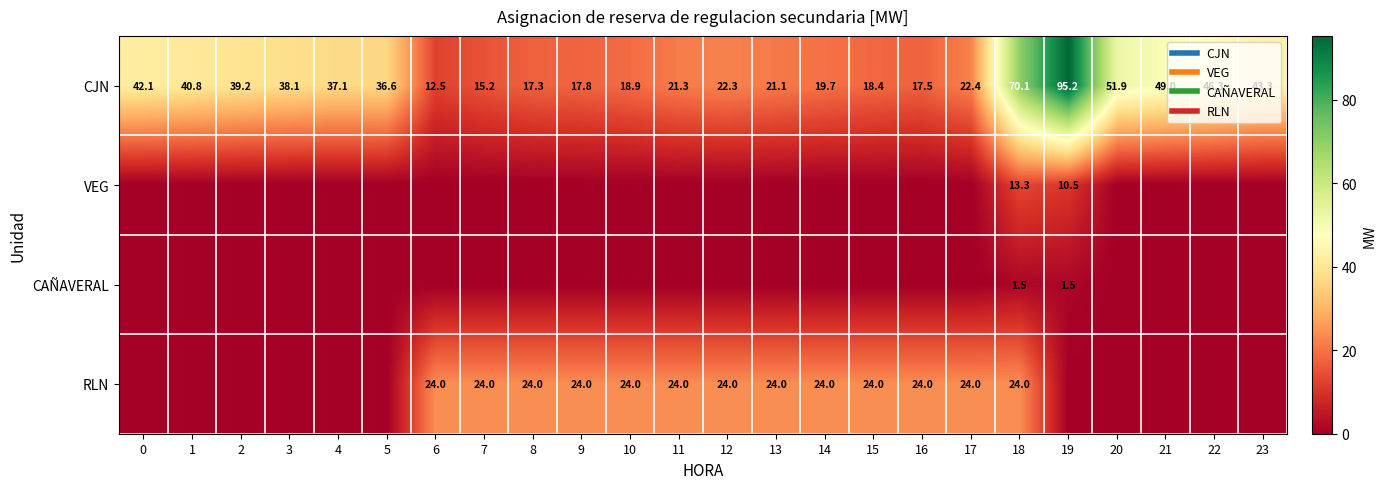

Which series has the largest range (max minus min)?

CJN